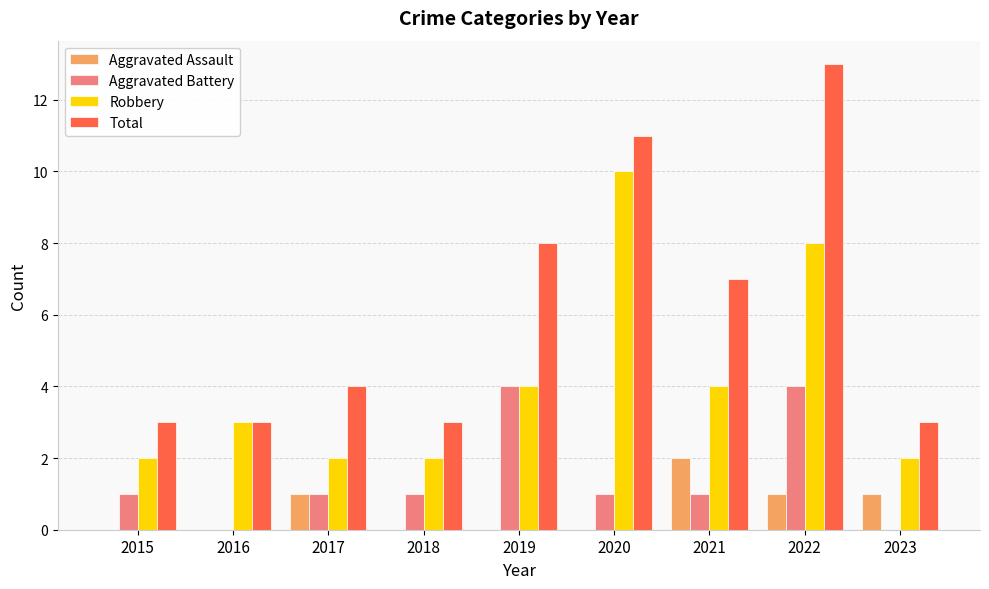

What is the sum of the Robbery values at 2018 and 2022?

10